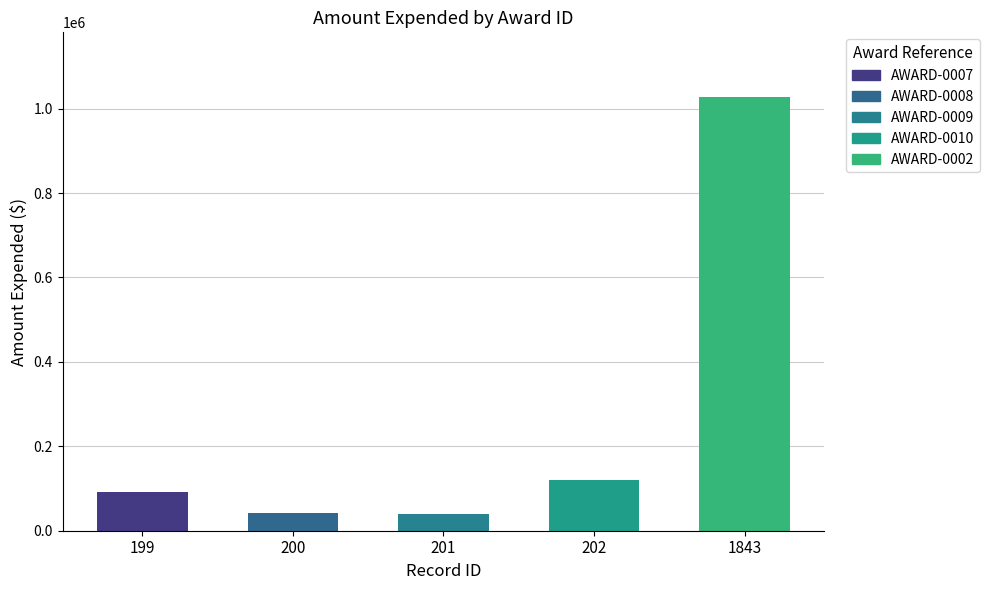

At which category does the chart reach its minimum across all series?

201